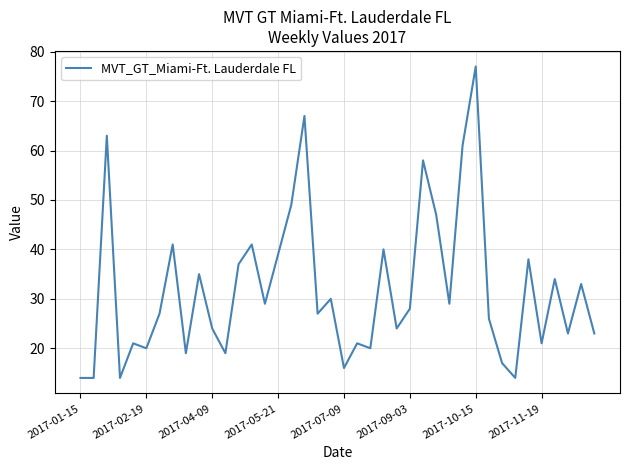

What is the difference between the maximum and minimum values?

63